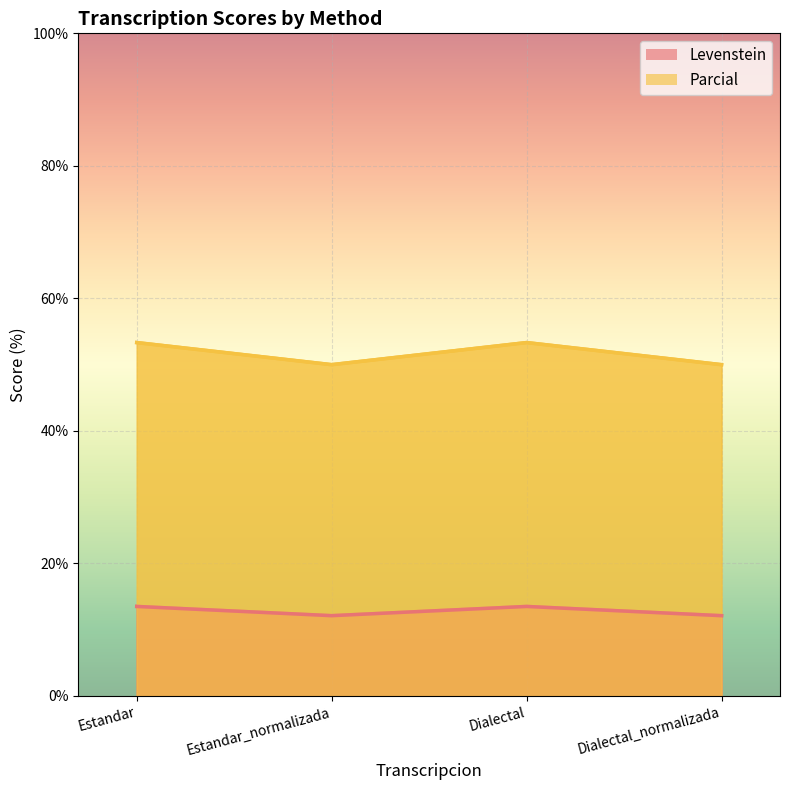

What is the highest value of the Parcial series?

53.3